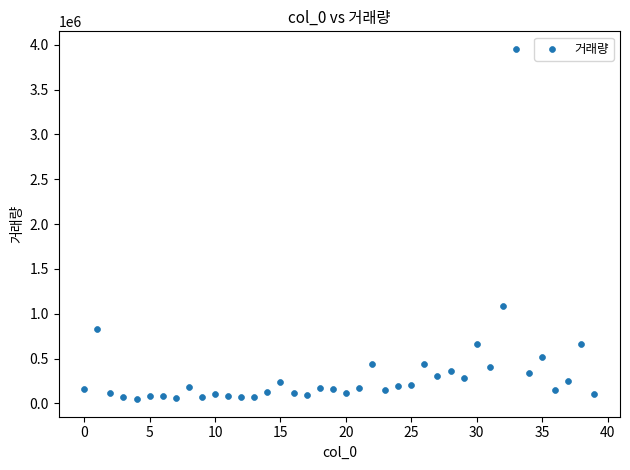

What is the range of Y values (max minus min)?

3906231